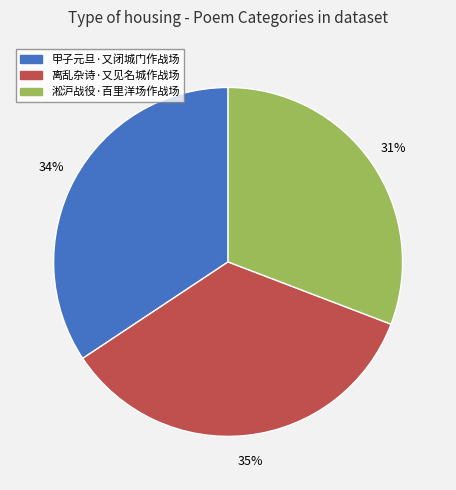

True or false: 甲子元旦·又闭城门作战场 accounts for 26% of the total.

False